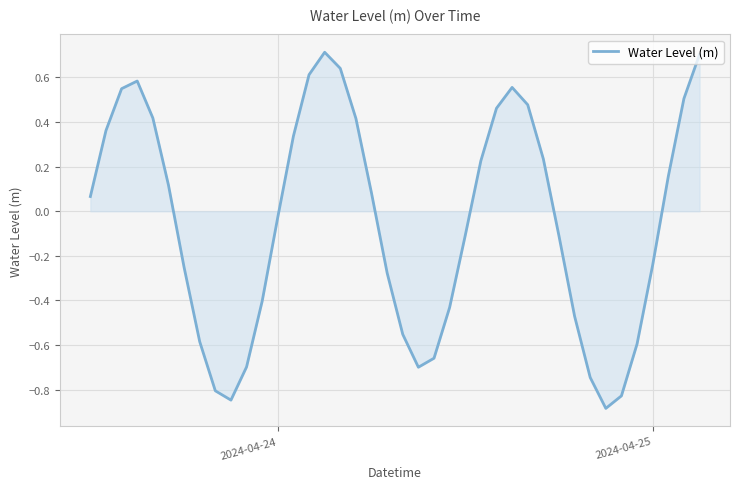

What is the greatest value displayed?

0.7